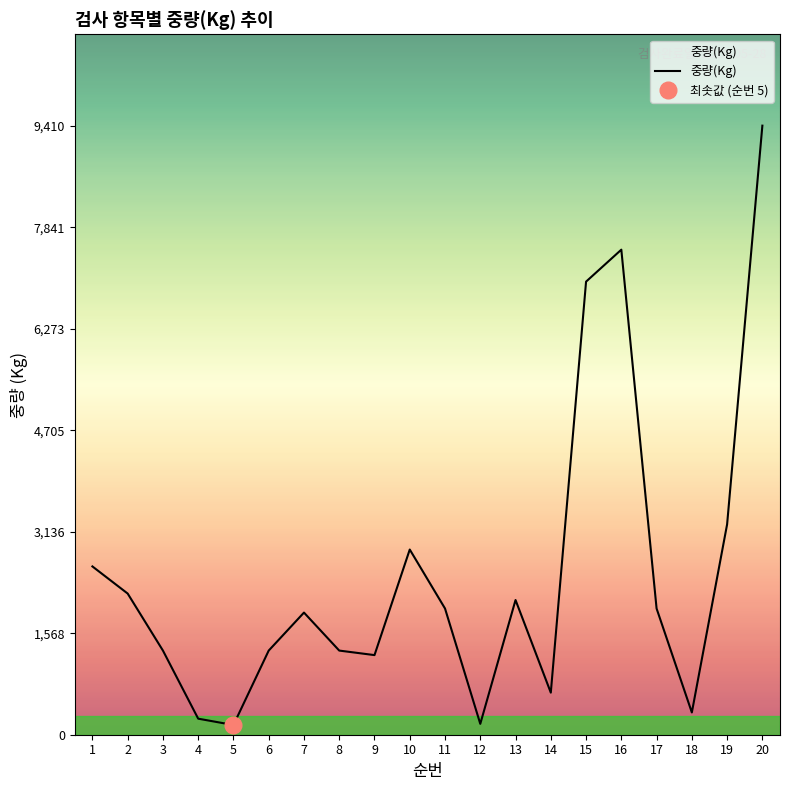

Reading left to right, list all the values displayed in this chart.

2600	2181	1300	248	150	1300	1887	1300	1230	2861	1950	168	2081	650	7000	7494	1950	344	3250	9410